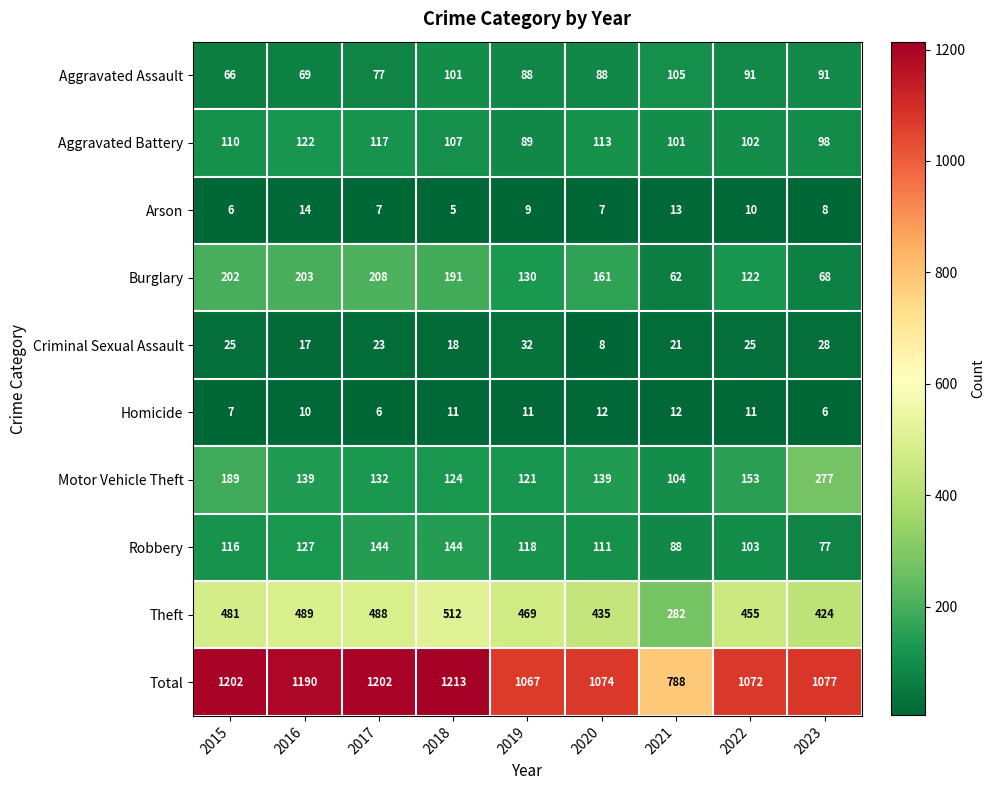

How many series are shown in this chart?

10